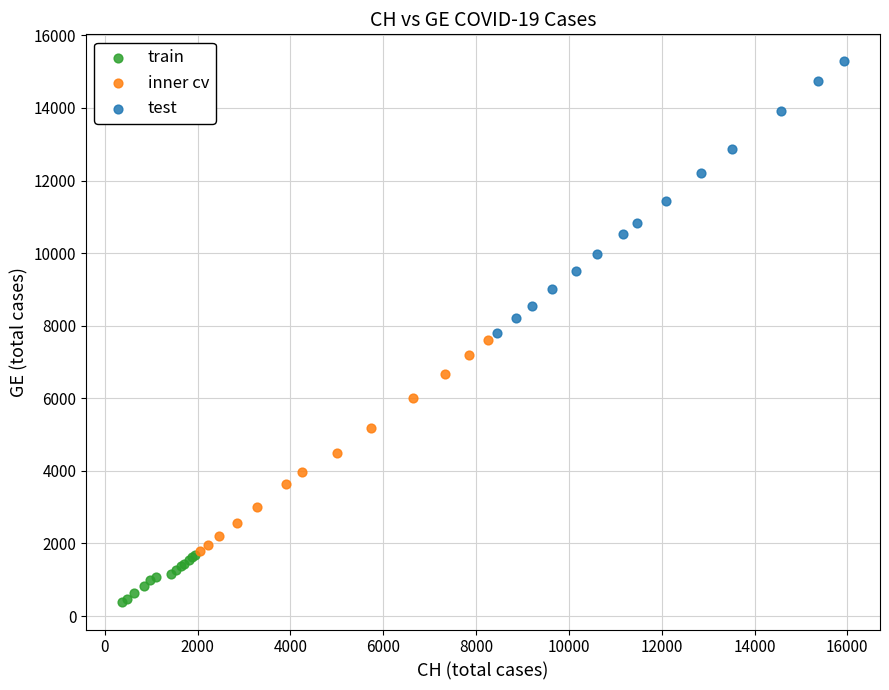

Which series has the largest Y range (max minus min)?

test